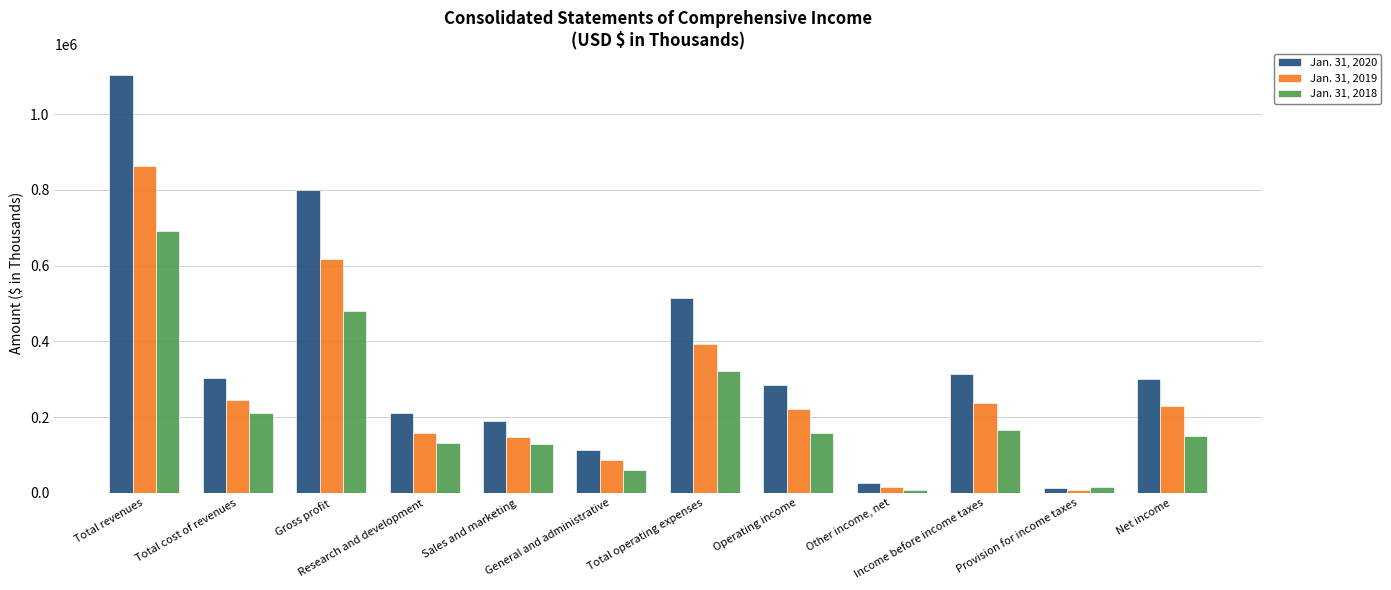

What is the minimum value shown in the chart?

7842